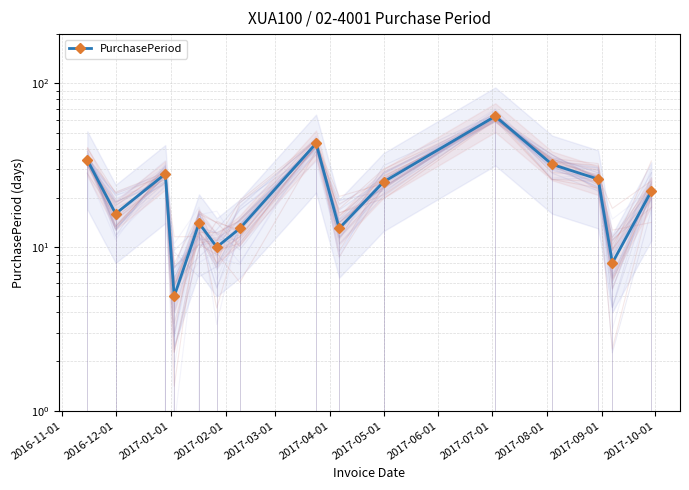

How many points are higher than both their immediate neighbors (excluding endpoints)?

4